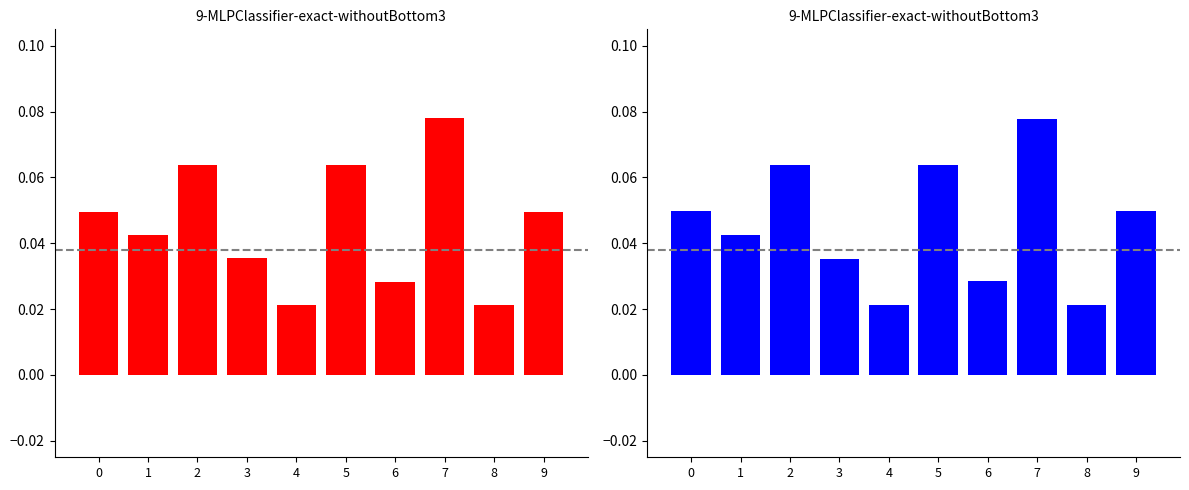

Rank the categories by Precio promedio ponderado value from highest to lowest.

7, 2, 5, 0, 9, 1, 3, 6, 4, 8